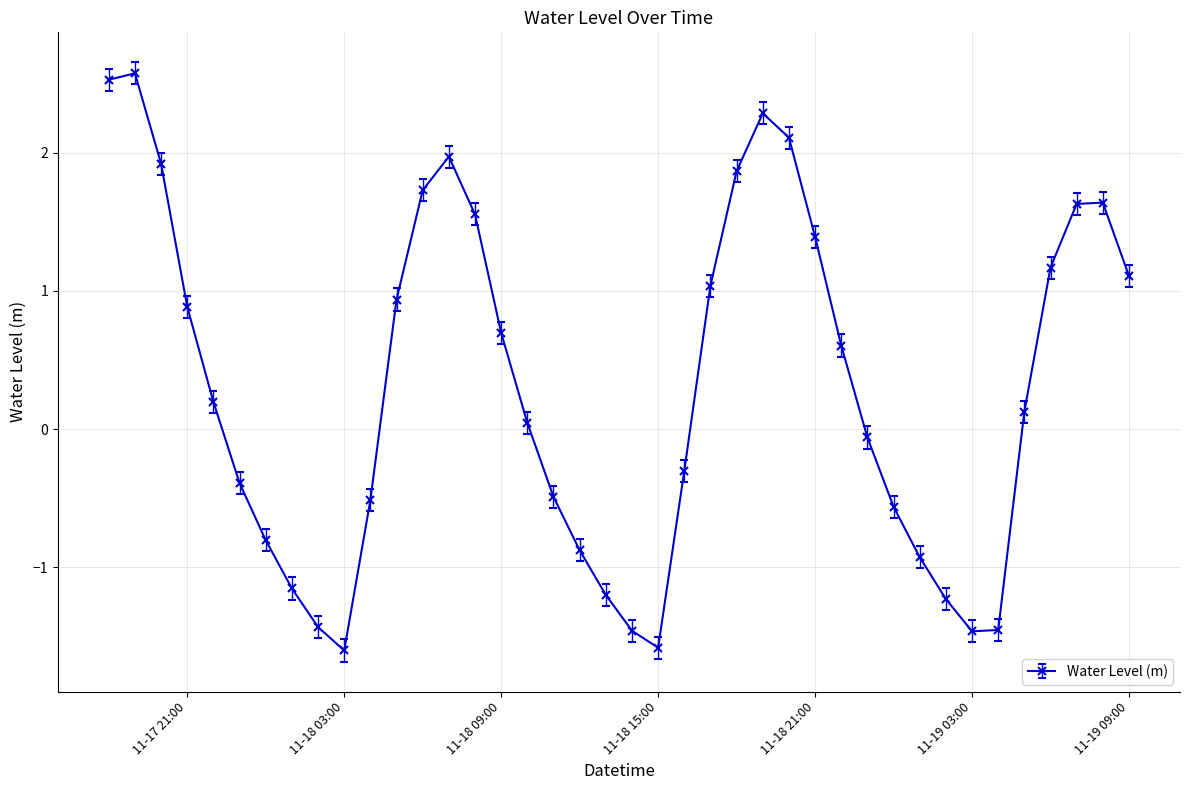

How many interior local valleys (lower than both neighbors) does the data have?

3